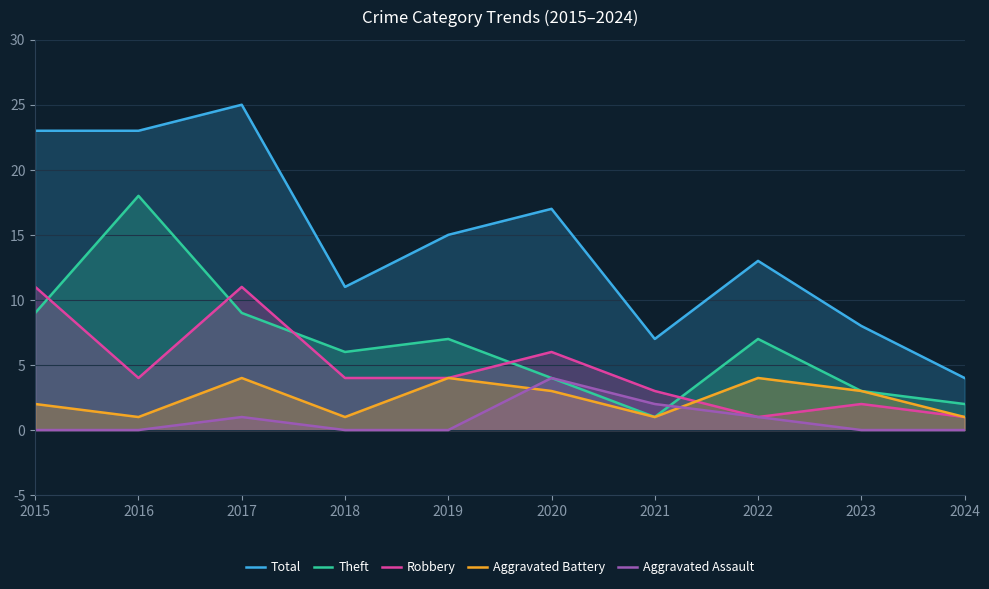

At 2019, list the series in order from largest to smallest.

Total, Theft, Robbery, Aggravated Battery, Aggravated Assault